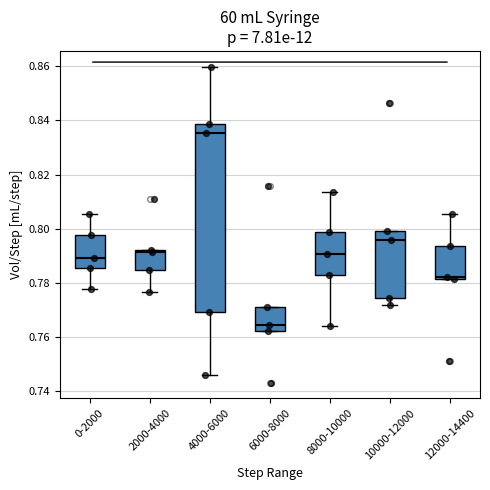

Where is the upper edge of the box for 6000-8000 on the y-axis? The values are not printed on the chart, so give them approximately, as read against the axis.

0.772